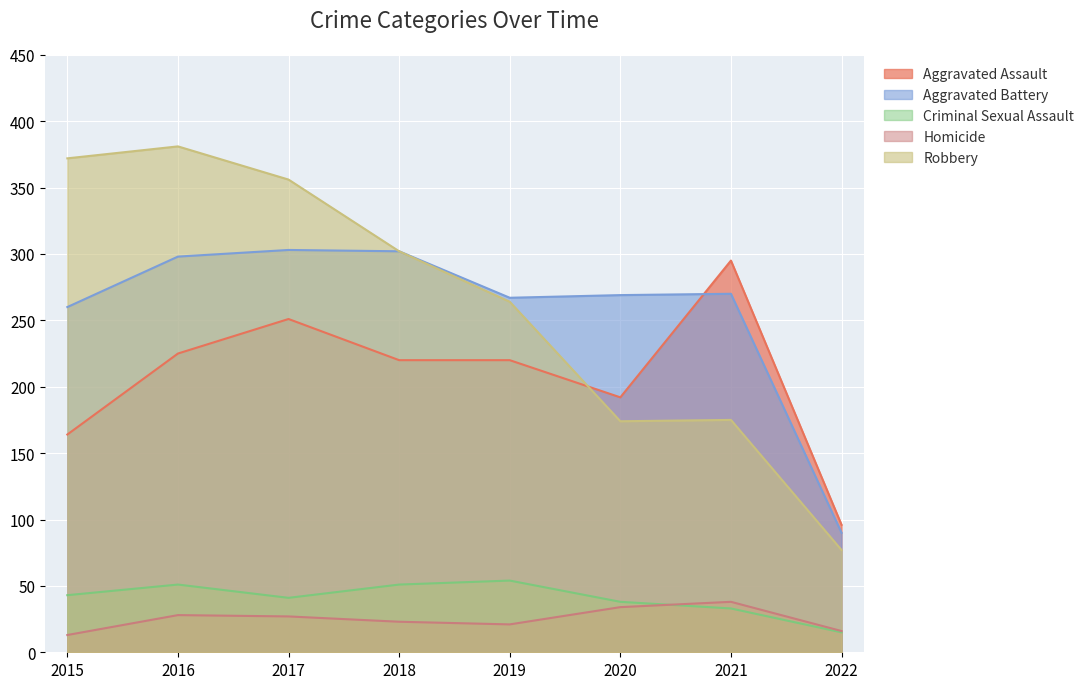

How many distinct data groups are displayed?

5